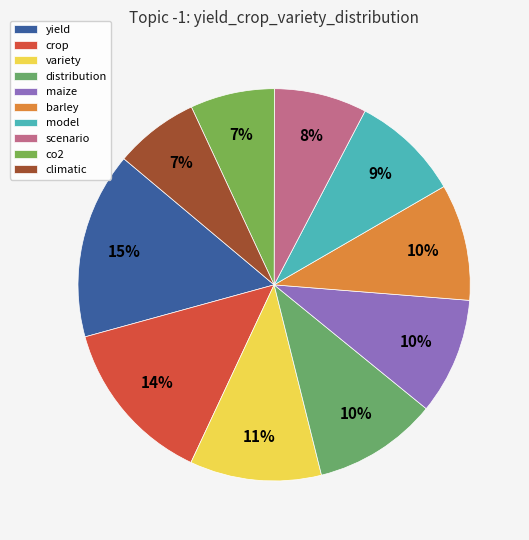

Which slice is the smallest?

co2